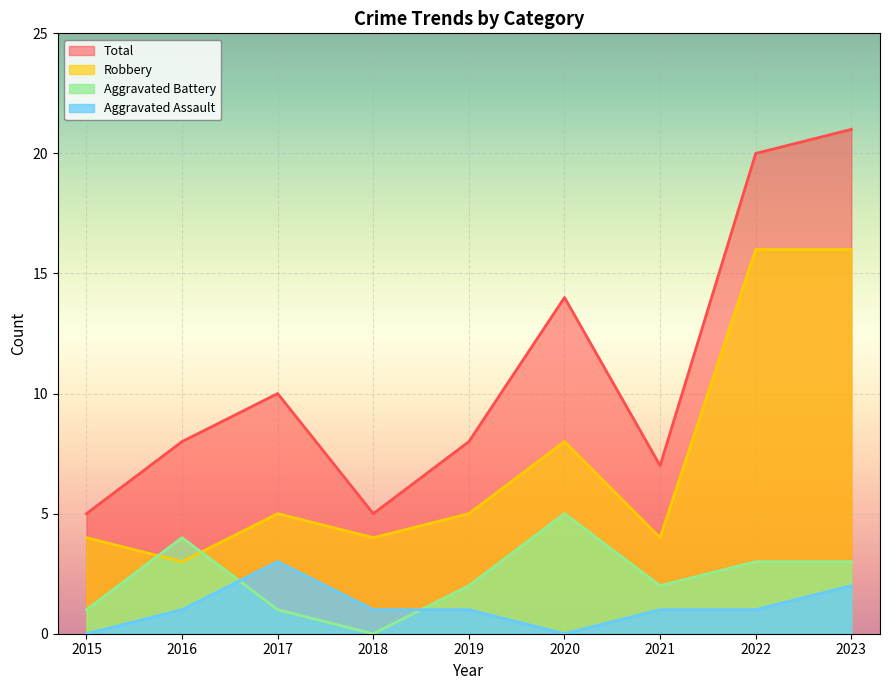

Does the chart display data point markers on the line(s)?

No